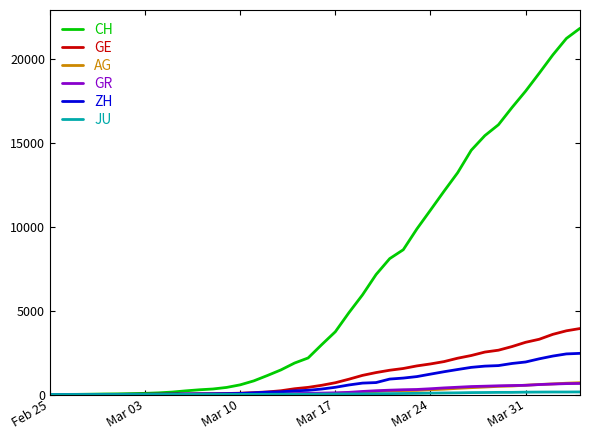

What is the greatest value displayed?

21804